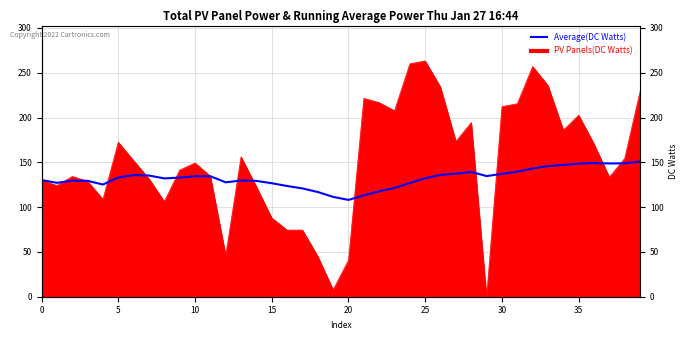

How many categories are shown in the chart?

40